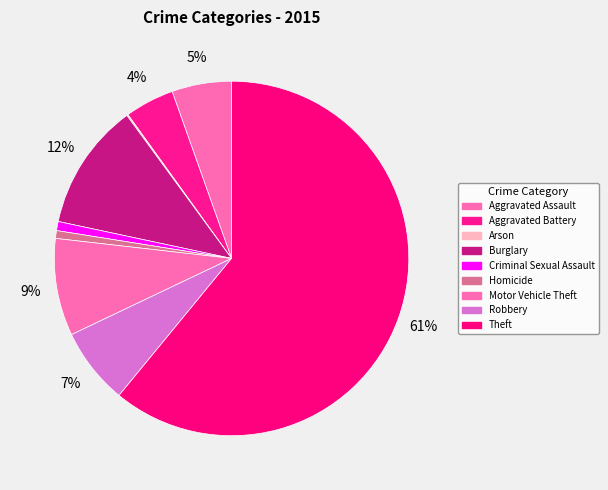

True or false: Burglary accounts for 12% of the total.

True